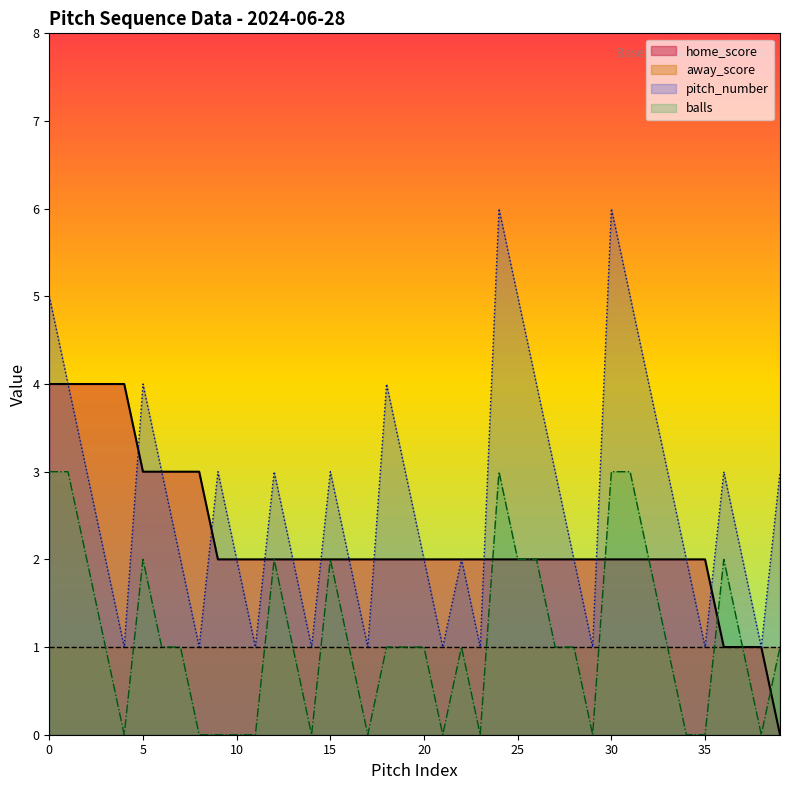

True or false: balls and pitch_number cross at least once.

False